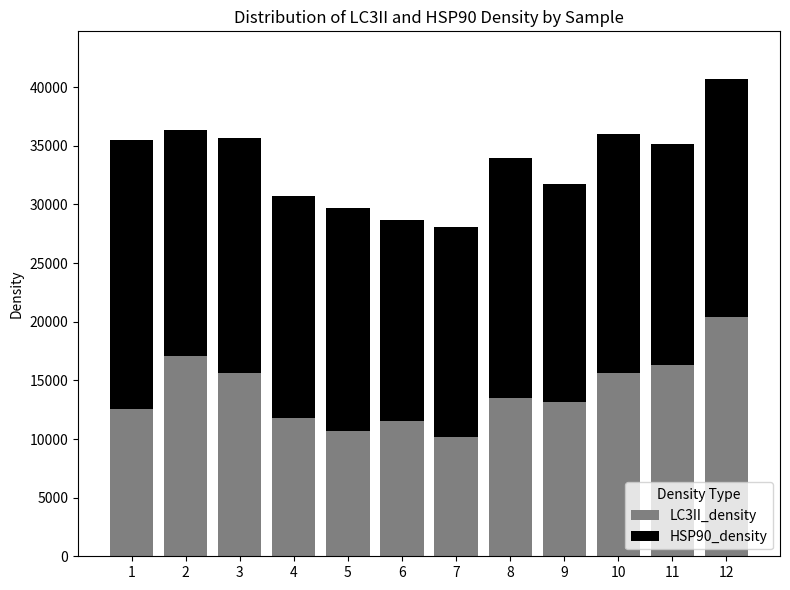

What is the lowest value of the LC3II_density series?

10173